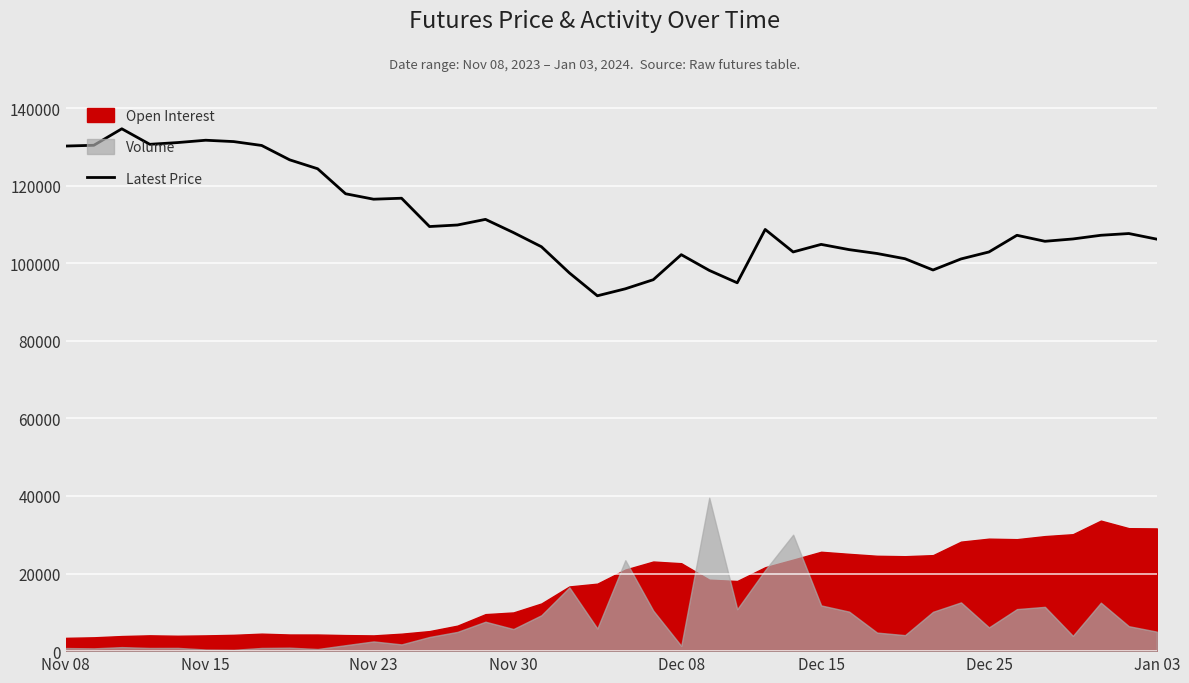

Where is the data nearest to the value 113125?

15